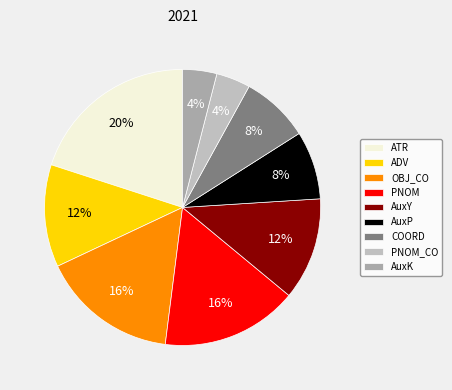

Approximately how many times larger is the value at AuxK compared to AuxY?

0.3